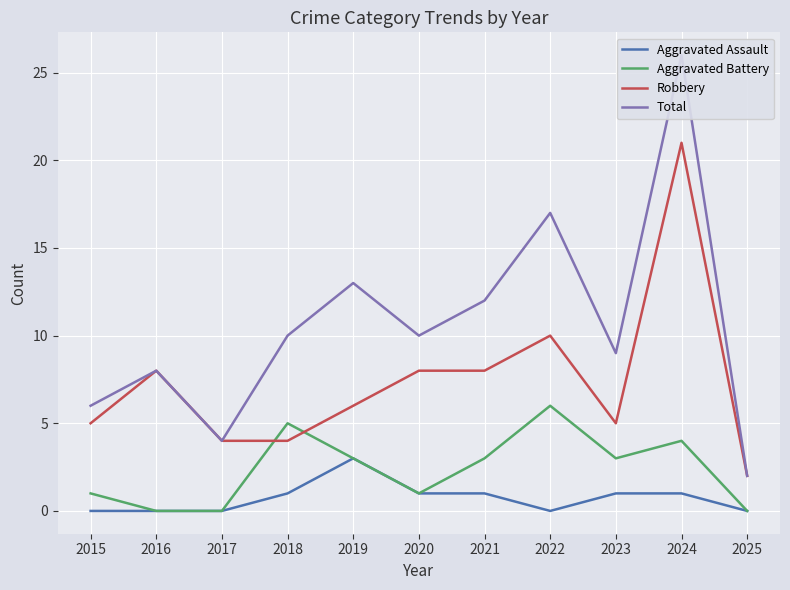

What is the difference between the highest and lowest values at 2024?

25